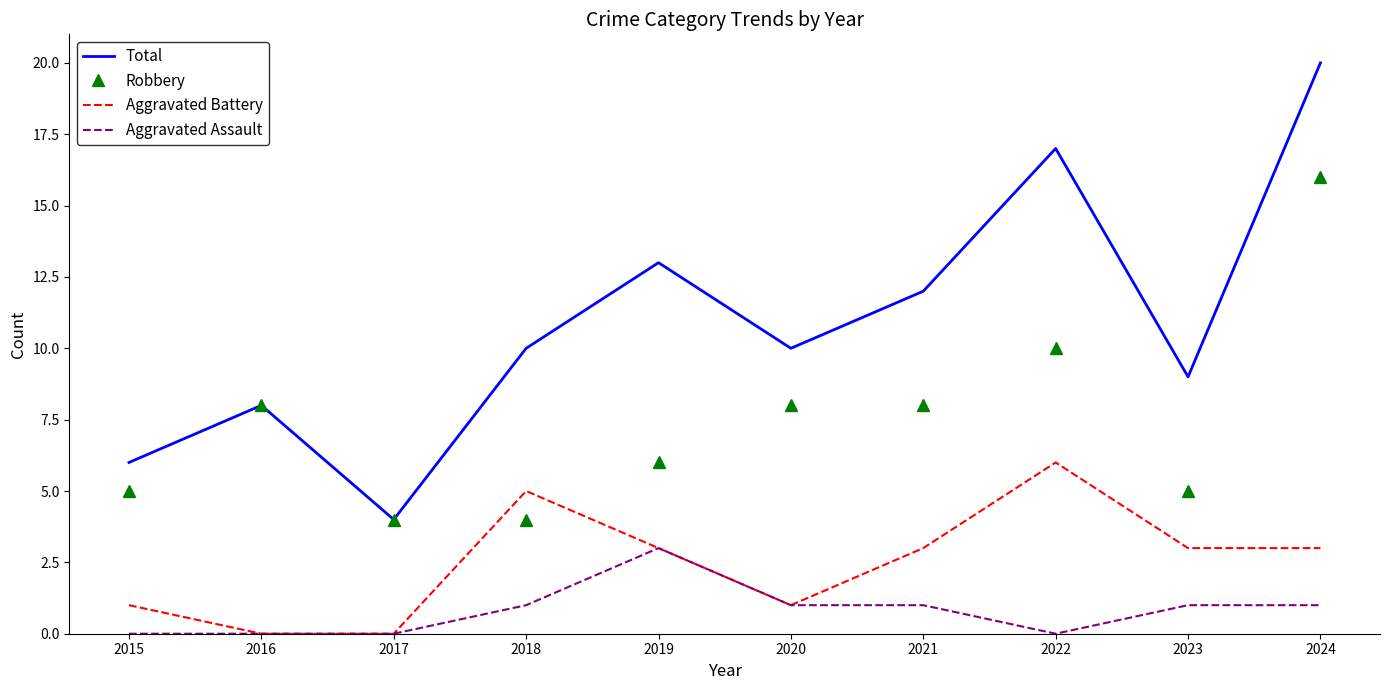

Reading right to left, list all the values displayed in this chart.

Total: 2024=20	2023=9	2022=17	2021=12	2020=10	2019=13	2018=10	2017=4	2016=8	2015=6
Robbery: 2024=16	2023=5	2022=10	2021=8	2020=8	2019=6	2018=4	2017=4	2016=8	2015=5
Aggravated Battery: 2024=3	2023=3	2022=6	2021=3	2020=1	2019=3	2018=5	2017=0	2016=0	2015=1
Aggravated Assault: 2024=1	2023=1	2022=0	2021=1	2020=1	2019=3	2018=1	2017=0	2016=0	2015=0